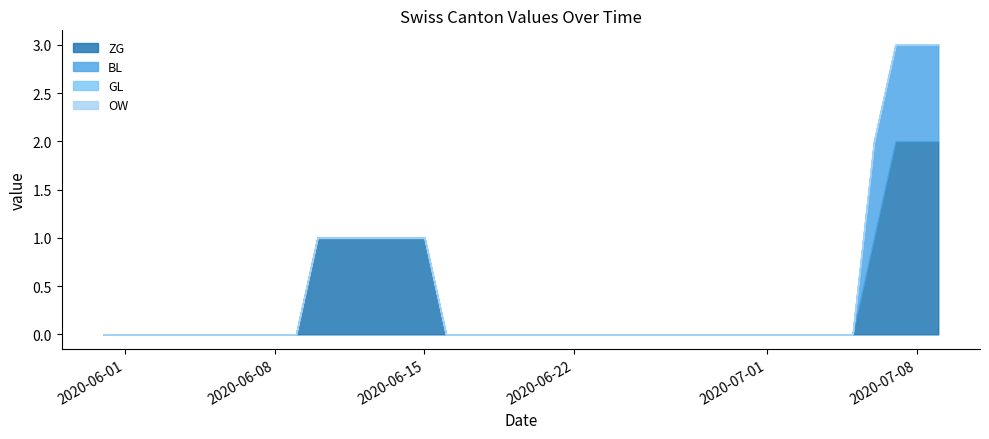

At which label is GL closest to 0?

2020-05-31